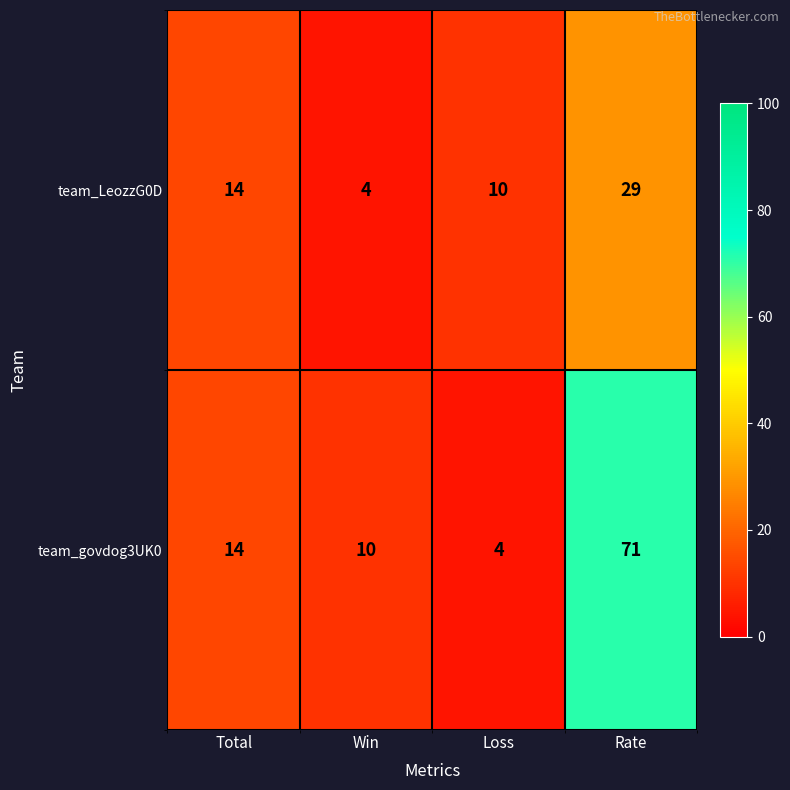

Reading left to right, list all the values displayed in this chart.

team_LeozzG0D: 14	4	10	29
team_govdog3UK0: 14	10	4	71